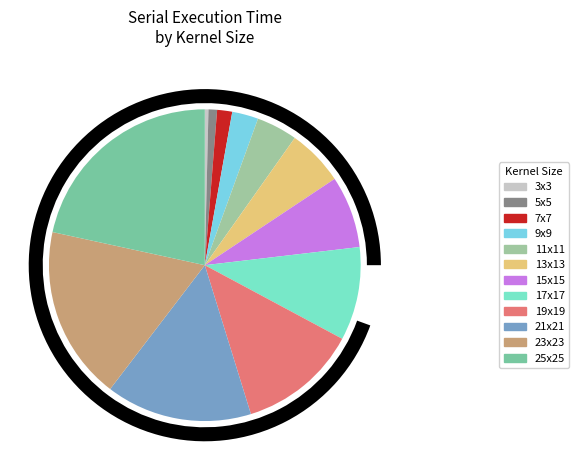

What is the change in value from 13x13 to 23x23?

+1145.6